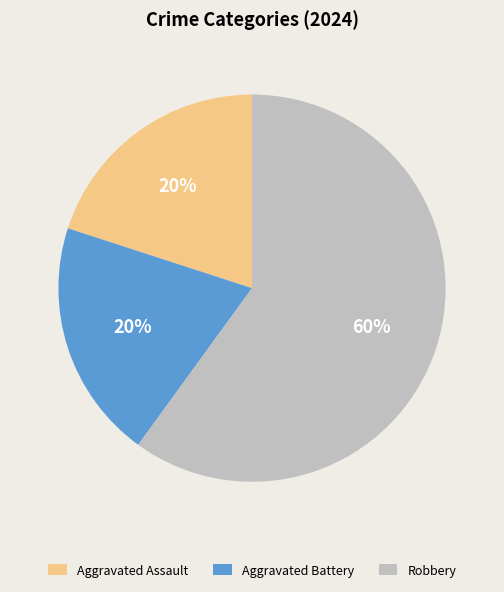

Between Robbery and Aggravated Battery, which is larger?

Robbery